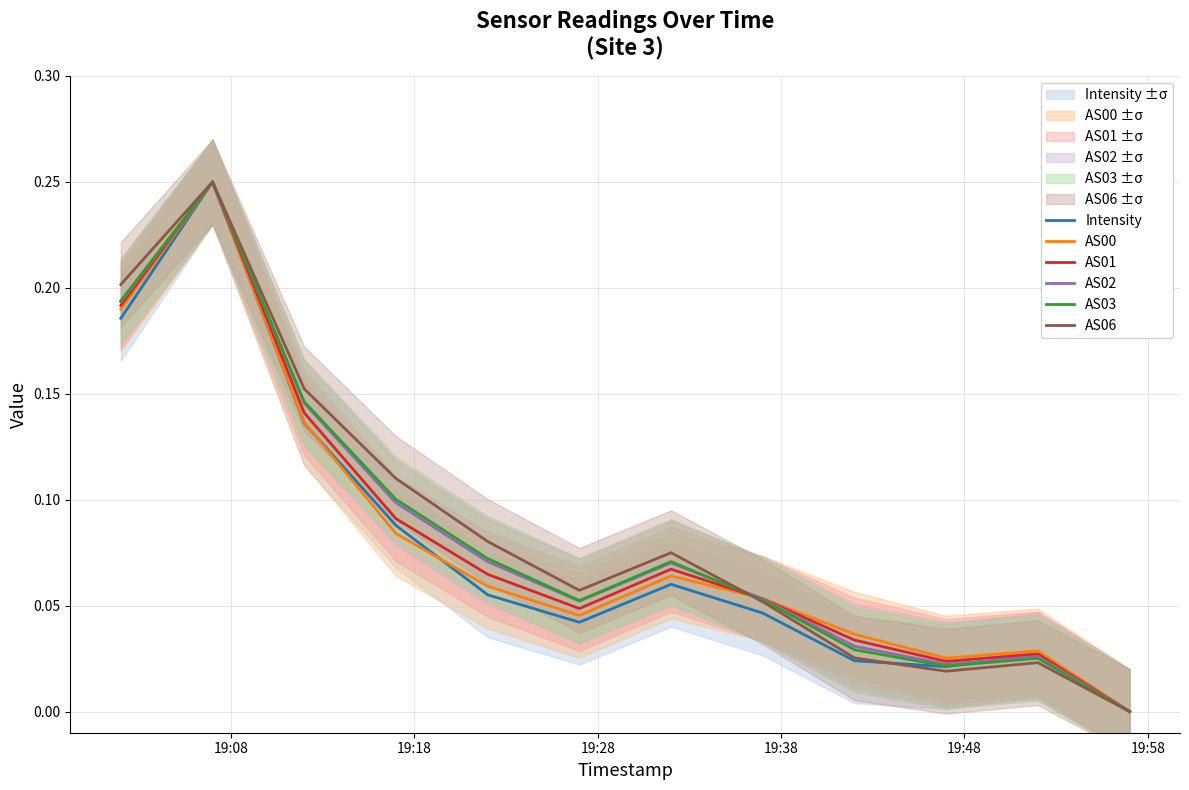

At how many categories does at least one series exceed 0?

11